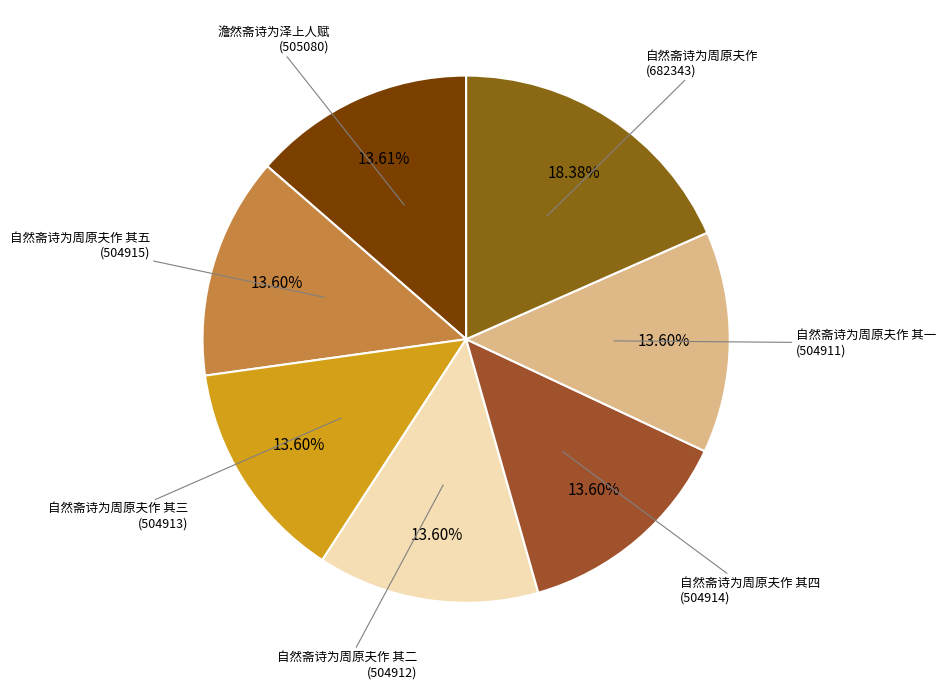

Rank the categories by value from lowest to highest.

自然斋诗为周原夫作 其一, 自然斋诗为周原夫作 其二, 自然斋诗为周原夫作 其三, 自然斋诗为周原夫作 其四, 自然斋诗为周原夫作 其五, 澹然斋诗为泽上人赋, 自然斋诗为周原夫作